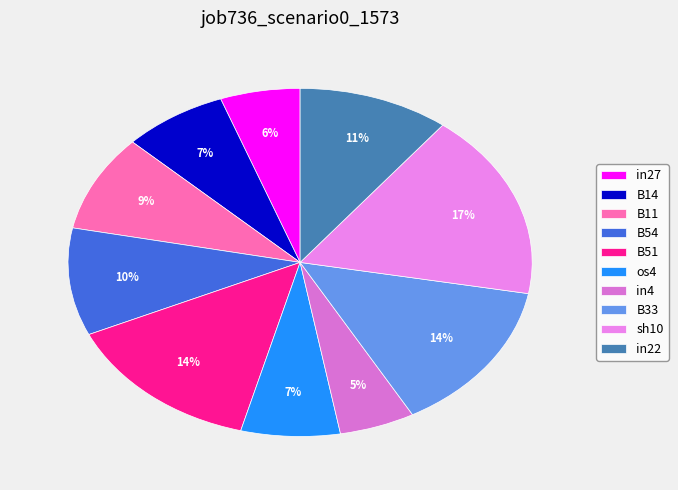

What is the largest slice in the pie chart?

sh10